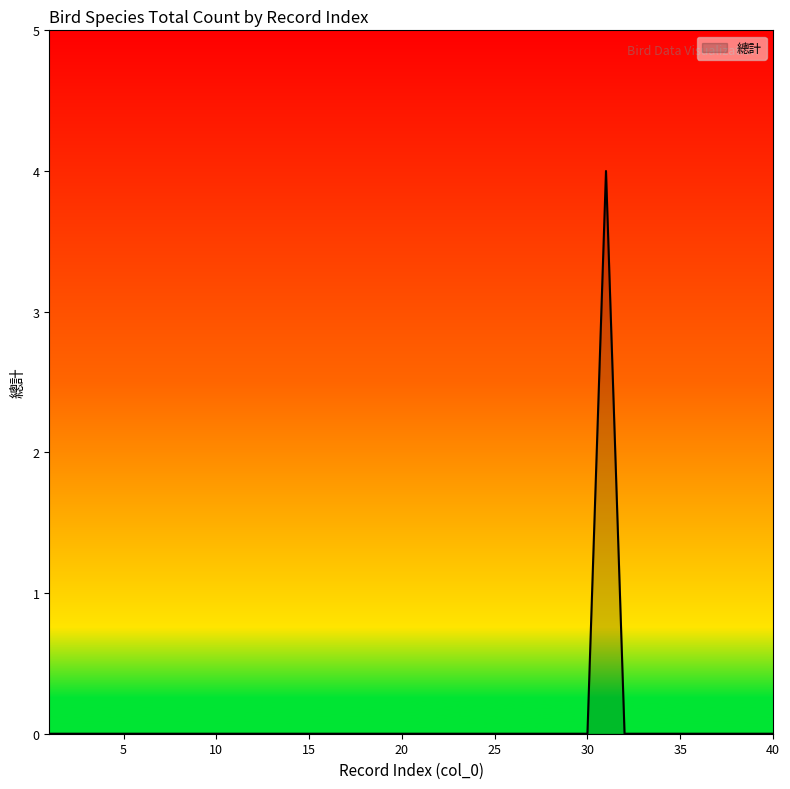

Does the chart display data point markers on the line(s)?

No